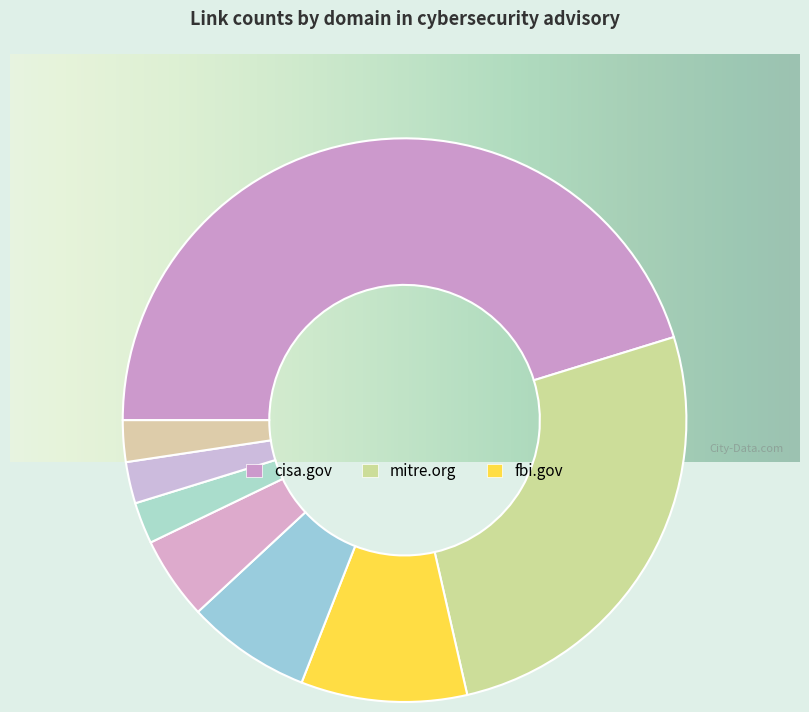

Count the number of slices in the pie.

8